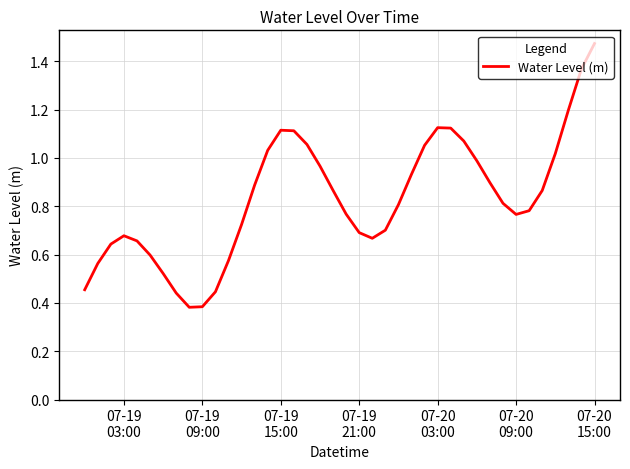

Is this an area chart (filled region under the line)?

No